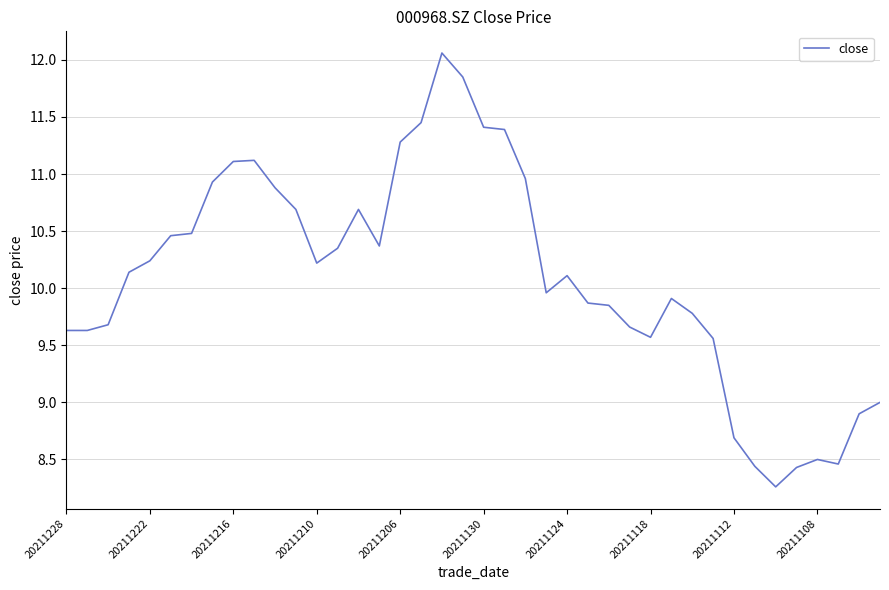

How many lines are shown in the chart?

1